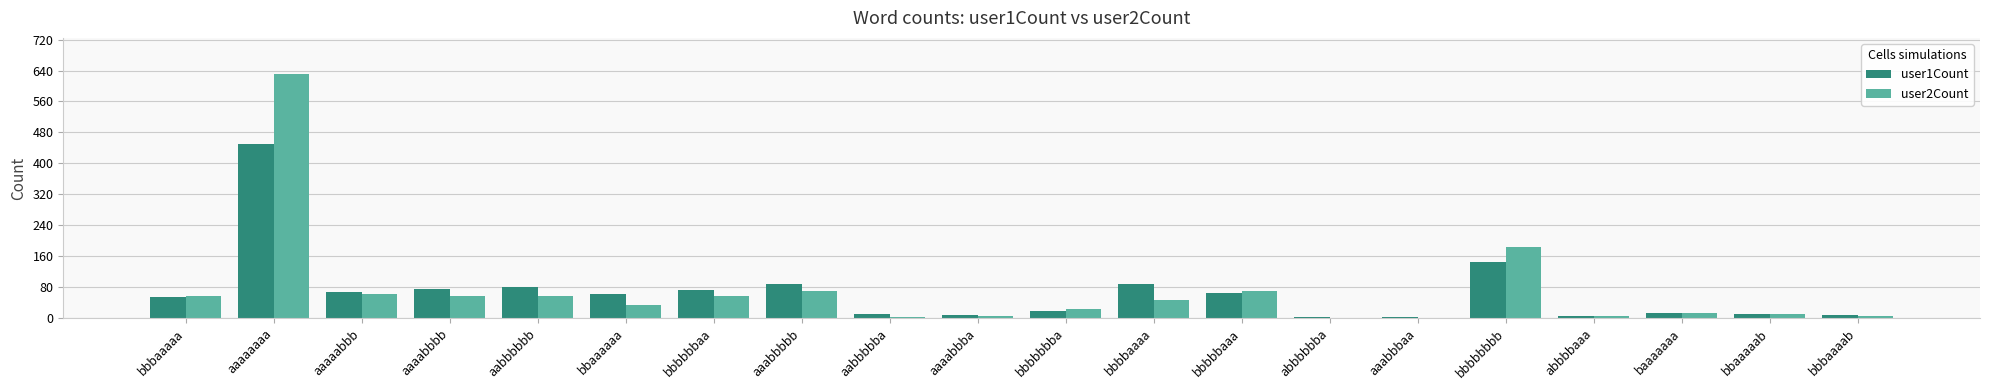

Is the value of user2Count at baaaaaaa greater than the value of user1Count at aaaaaaaa?

No